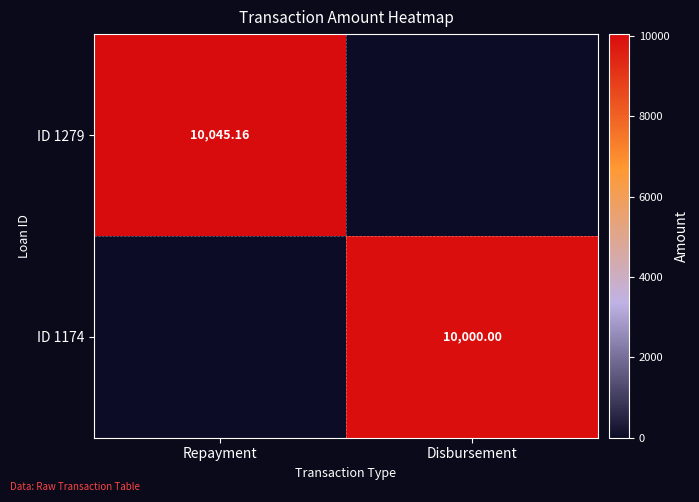

Is the value of ID 1279 at Repayment greater than the value of ID 1174 at Disbursement?

Yes